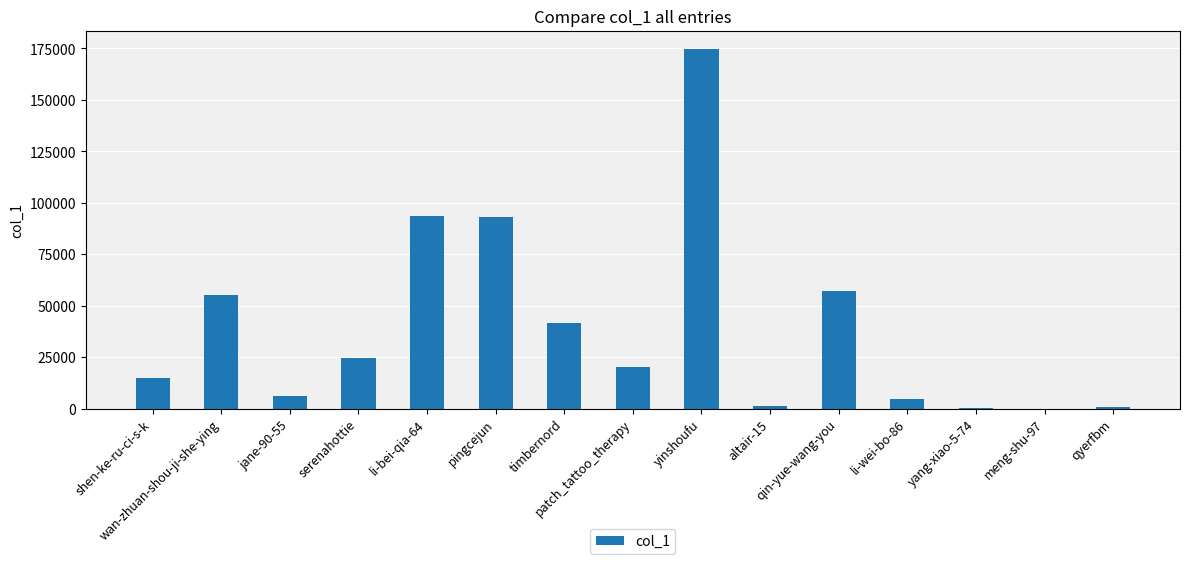

What is the maximum value shown in the chart?

174914